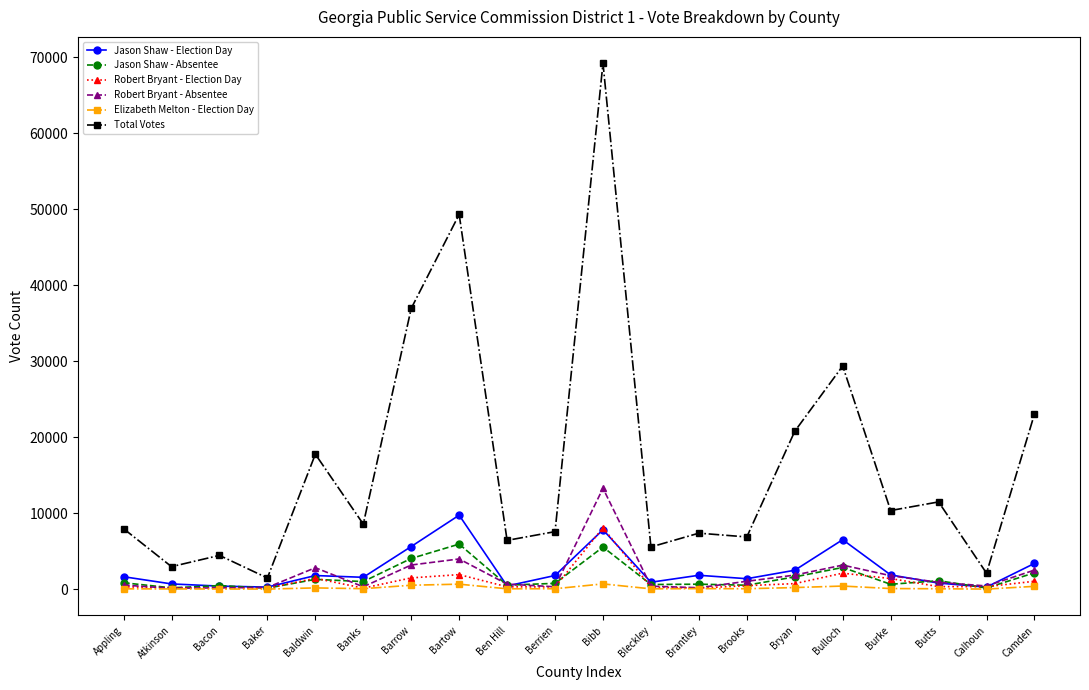

Is this an area chart (filled region under the line)?

No